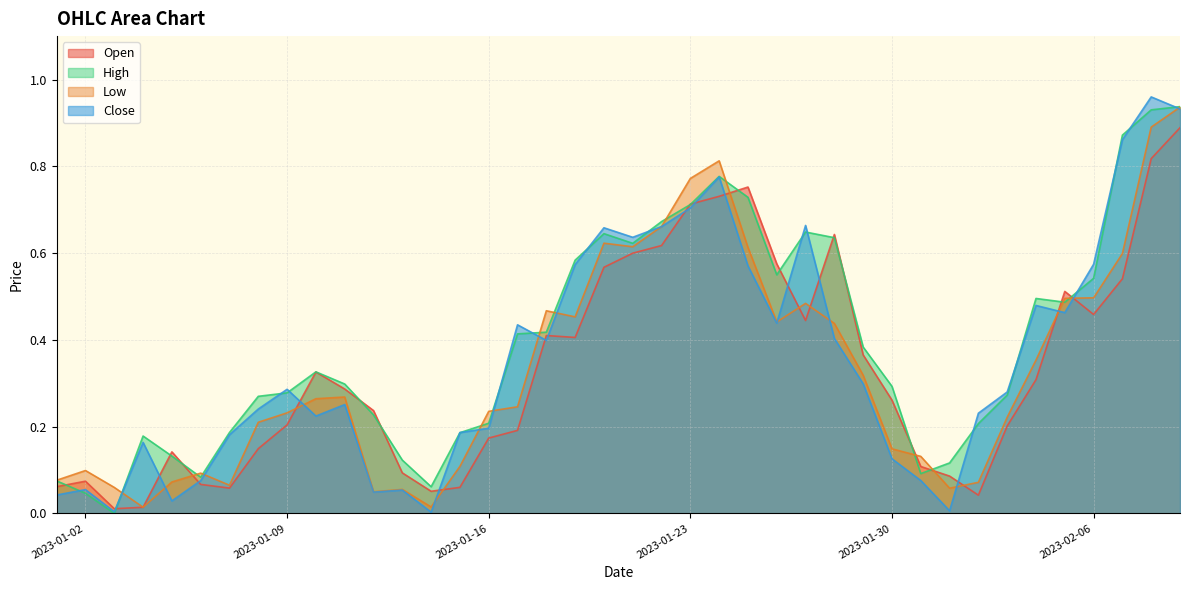

True or false: Close has a value of 0.9 at 2023-01-23.

False